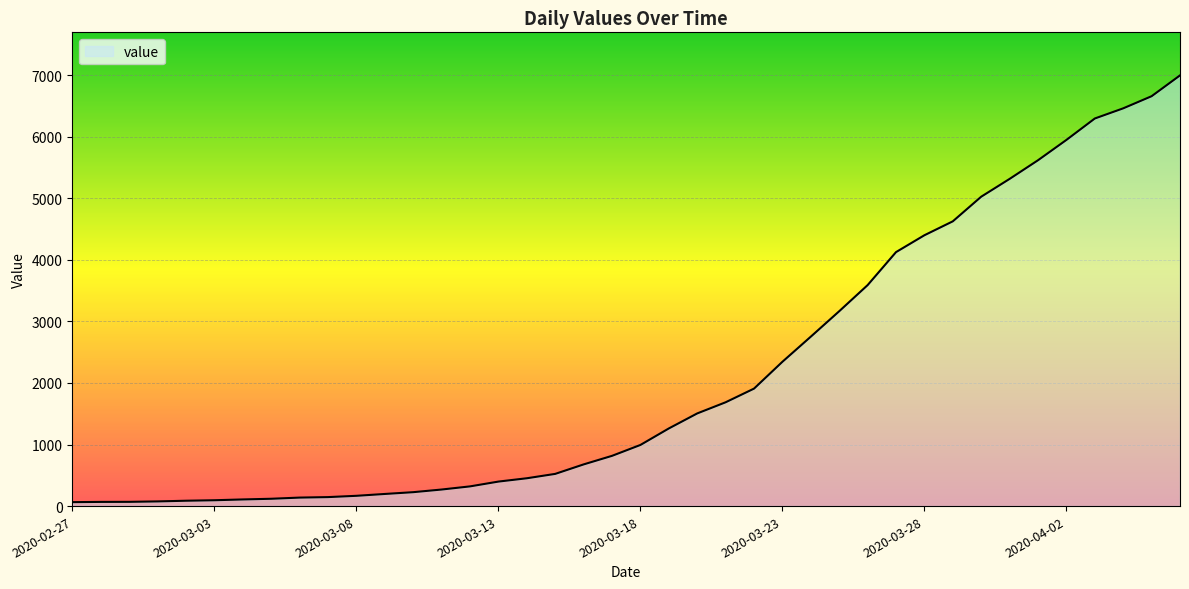

What is the difference between the maximum and minimum values?

6931